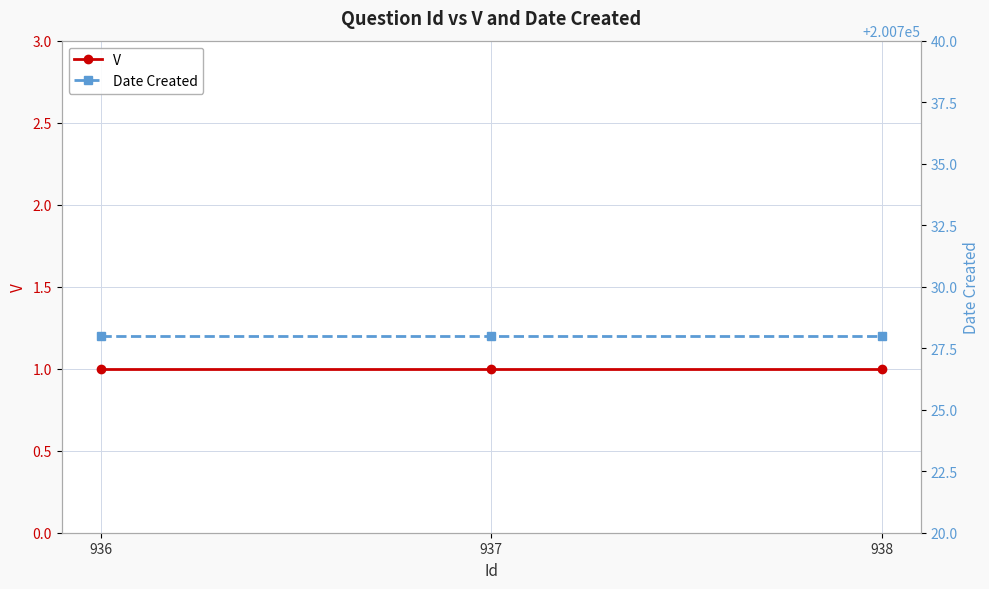

How many lines are shown in the chart?

2